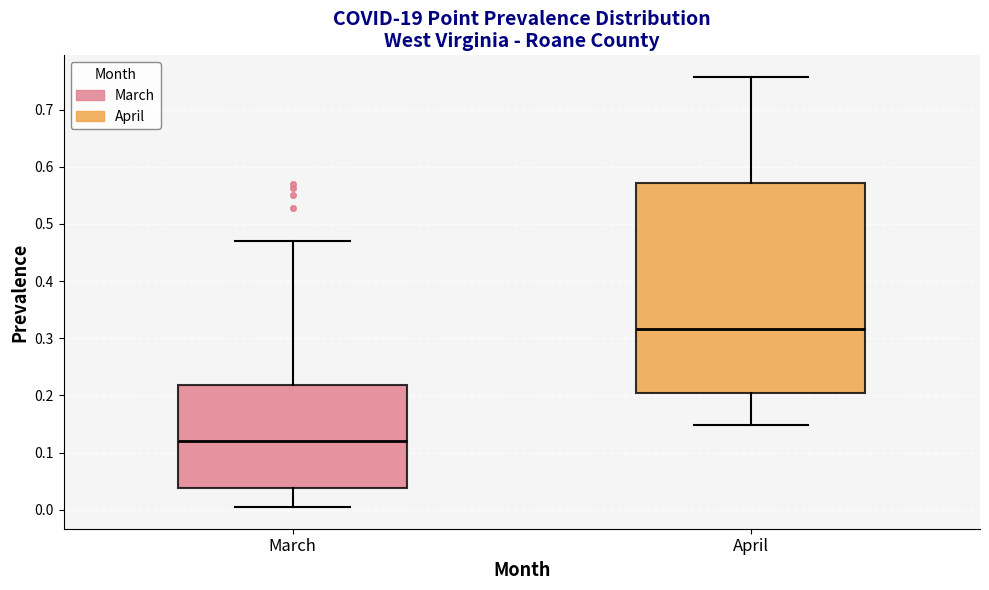

Where is the upper edge of the box for March on the y-axis? The values are not printed on the chart, so give them approximately, as read against the axis.

0.22